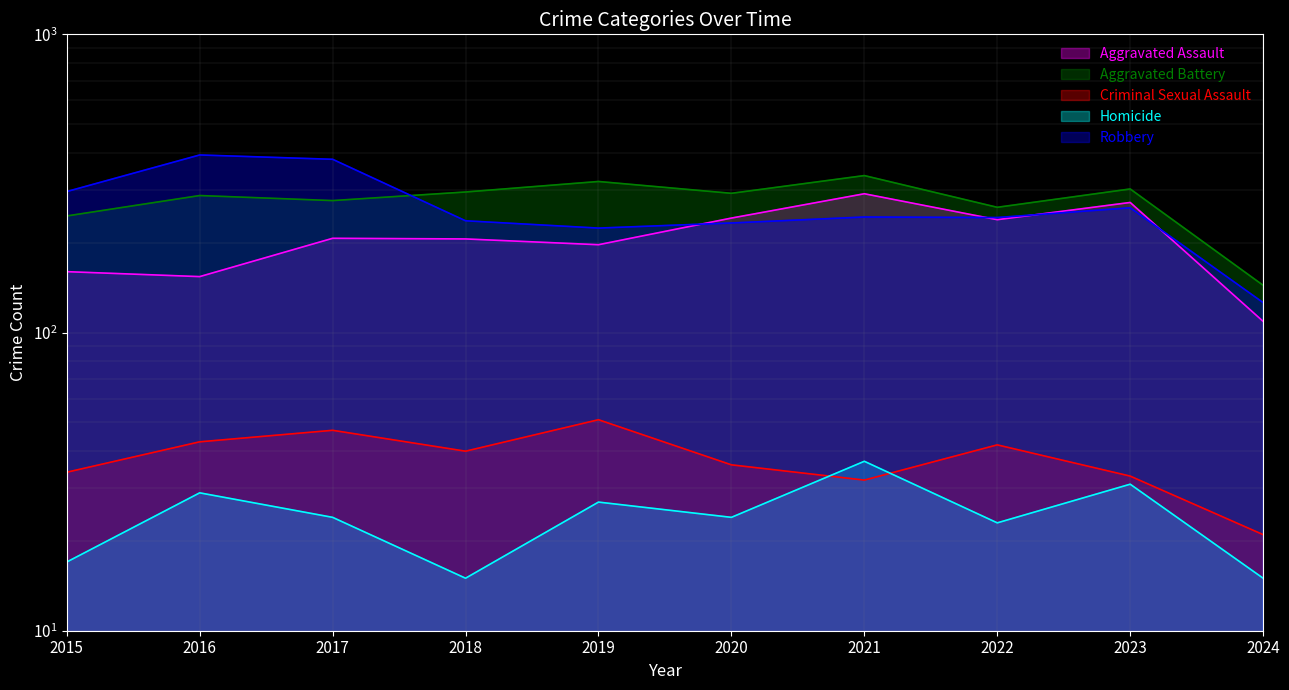

True or false: Homicide and Aggravated Assault cross at least once.

False